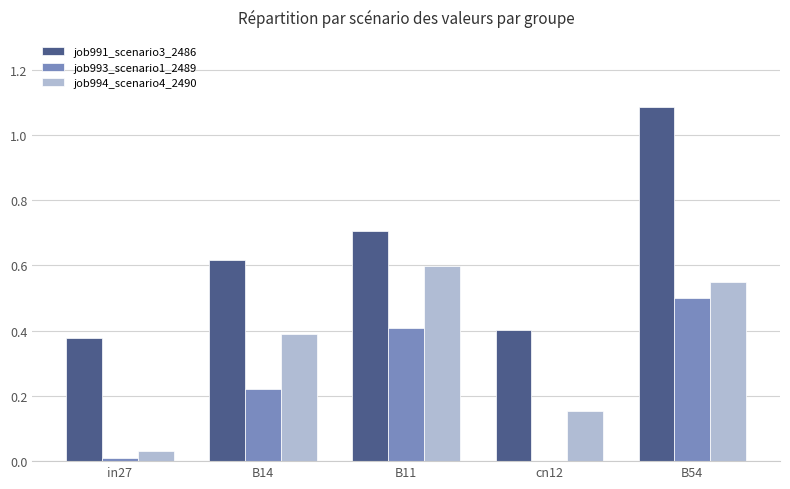

Does the chart contain stacked bars?

No